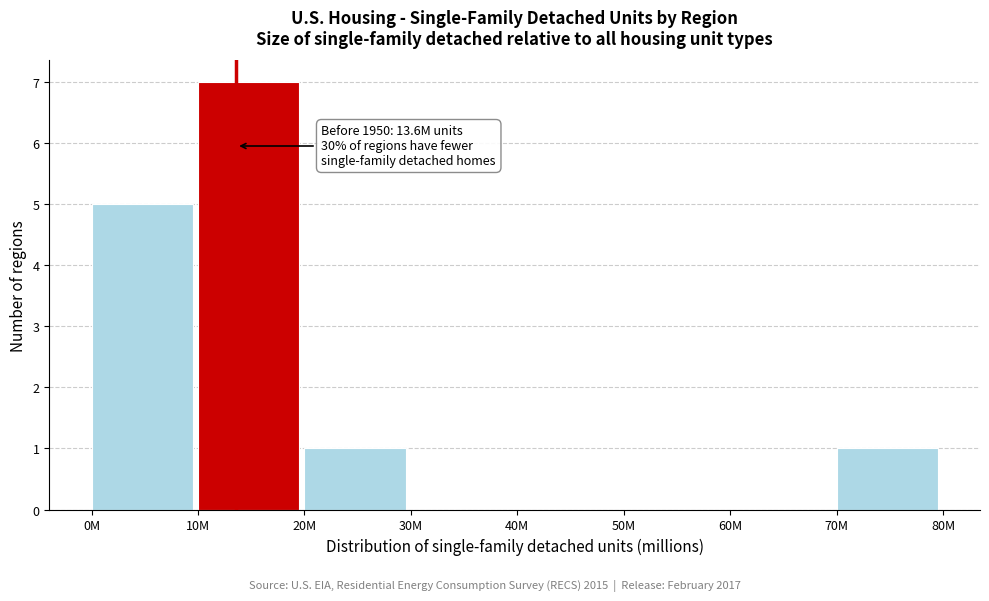

Reading right to left, what are all the values shown in this chart?

70M=1	60M=0	50M=0	40M=0	30M=0	20M=1	10M=7	0M=5